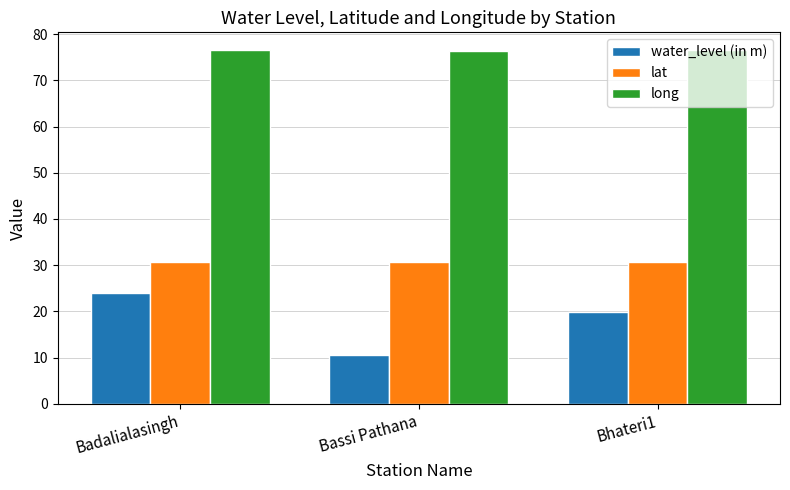

What are all the series names shown in the legend?

water_level (in m), lat, long